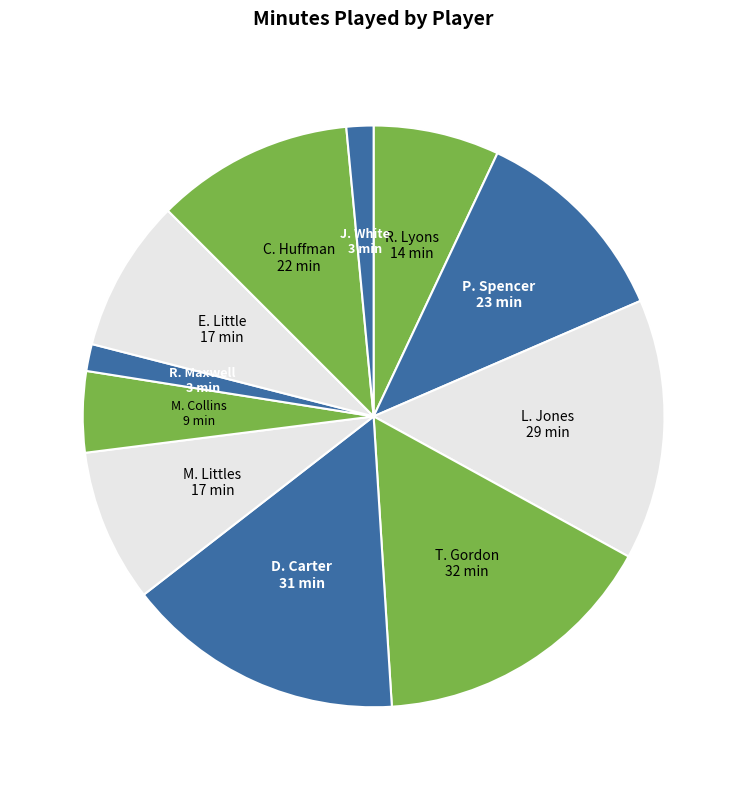

To the nearest percent, what is the average slice percentage?

9%